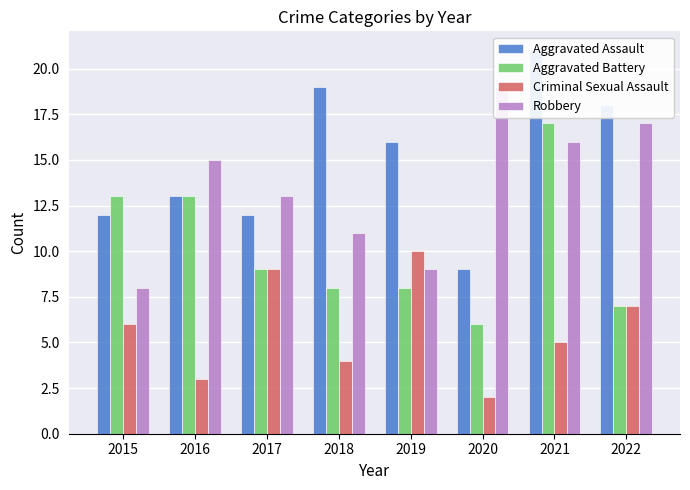

The value of Robbery at 2022 is 26. True or false?

False